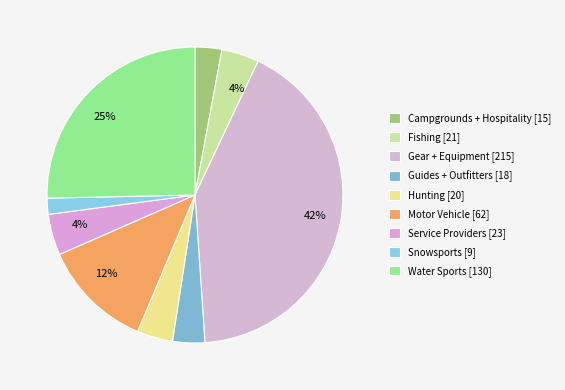

To the nearest percent, what is the average slice percentage?

11%